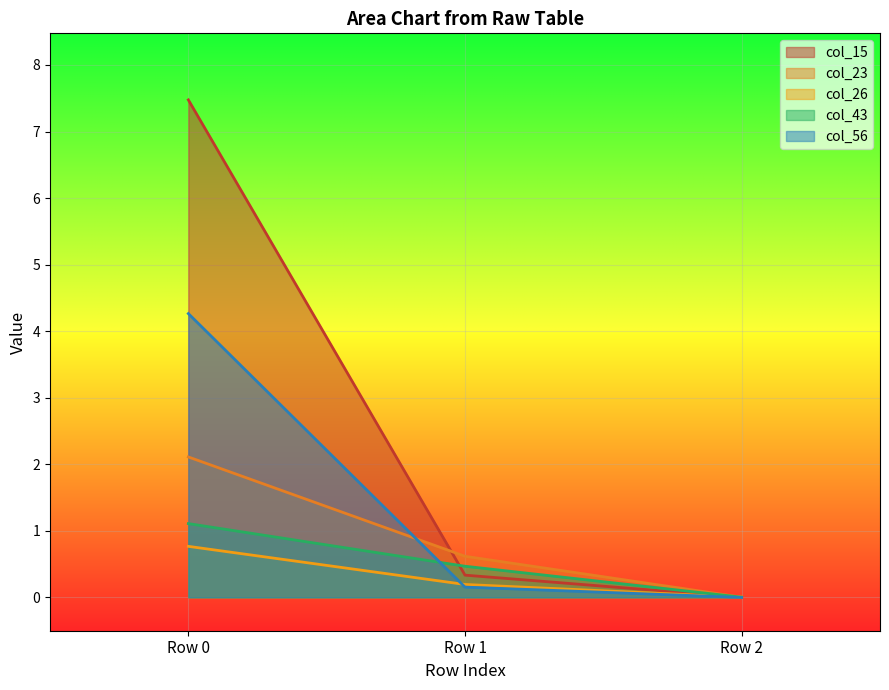

True or false: col_56 has a value of 4.3 at Row 0.

True